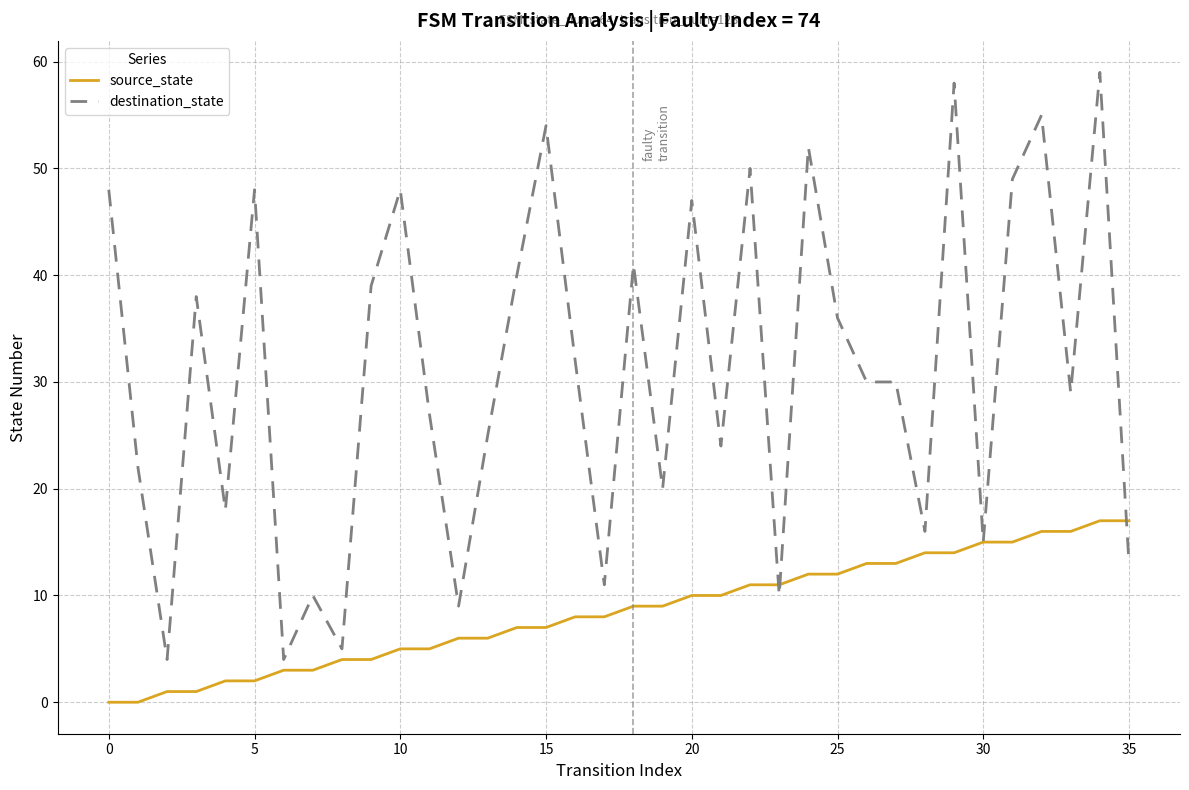

List the series in order of their peak value, highest first.

destination_state, source_state